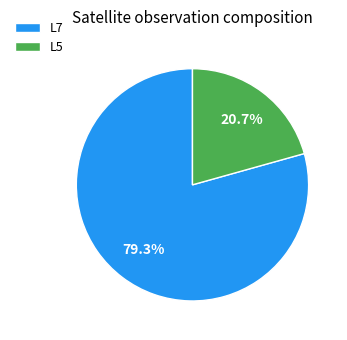

Which category has the biggest portion of the pie?

L7